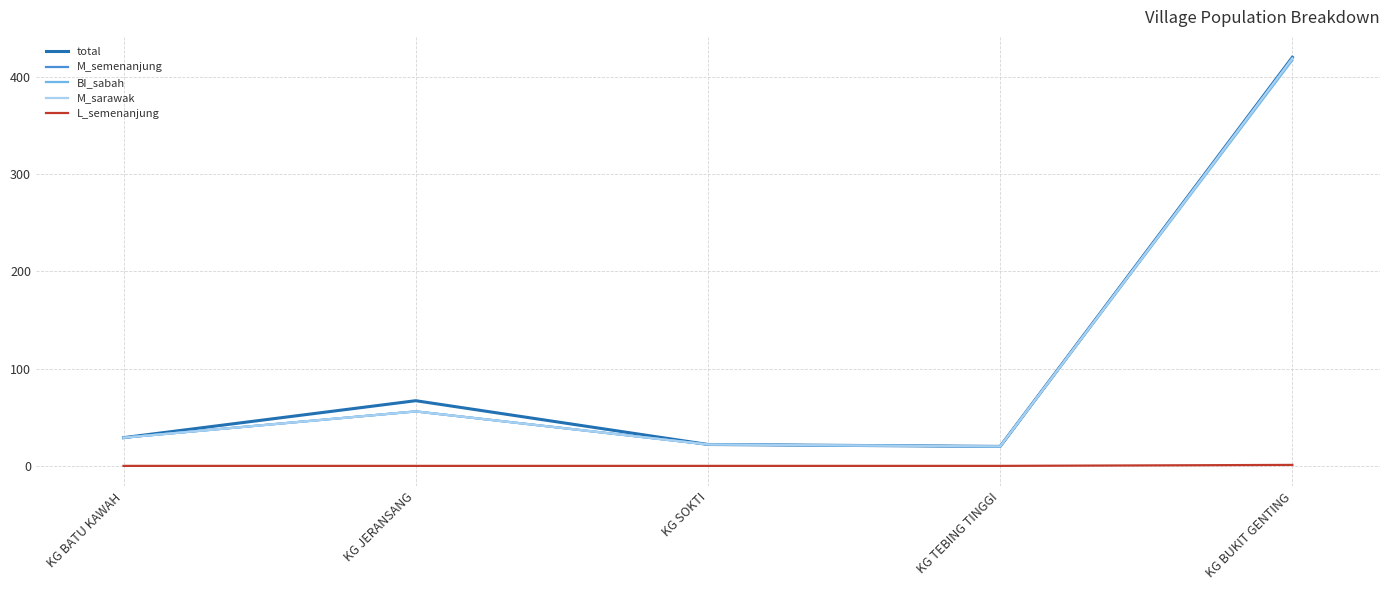

Does the chart have visible grid lines?

Yes